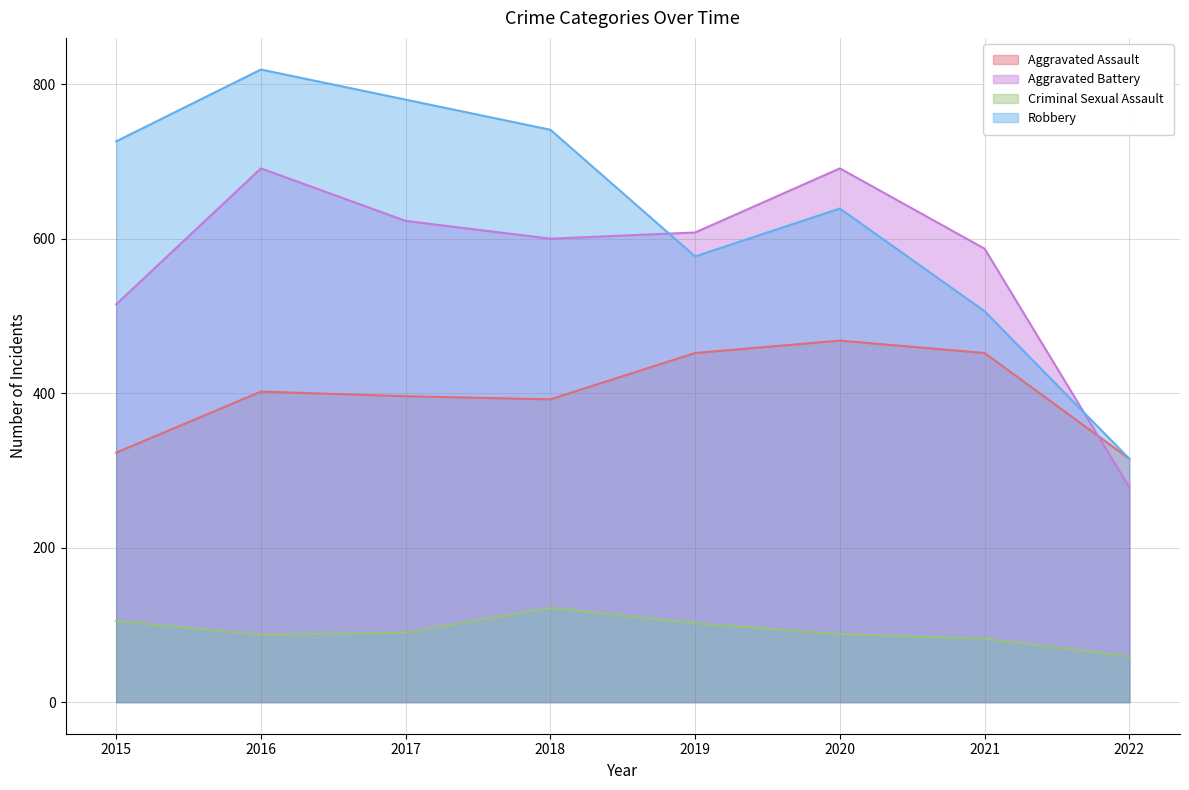

Between which two adjacent categories do Aggravated Battery and Robbery first intersect?

2018 and 2019